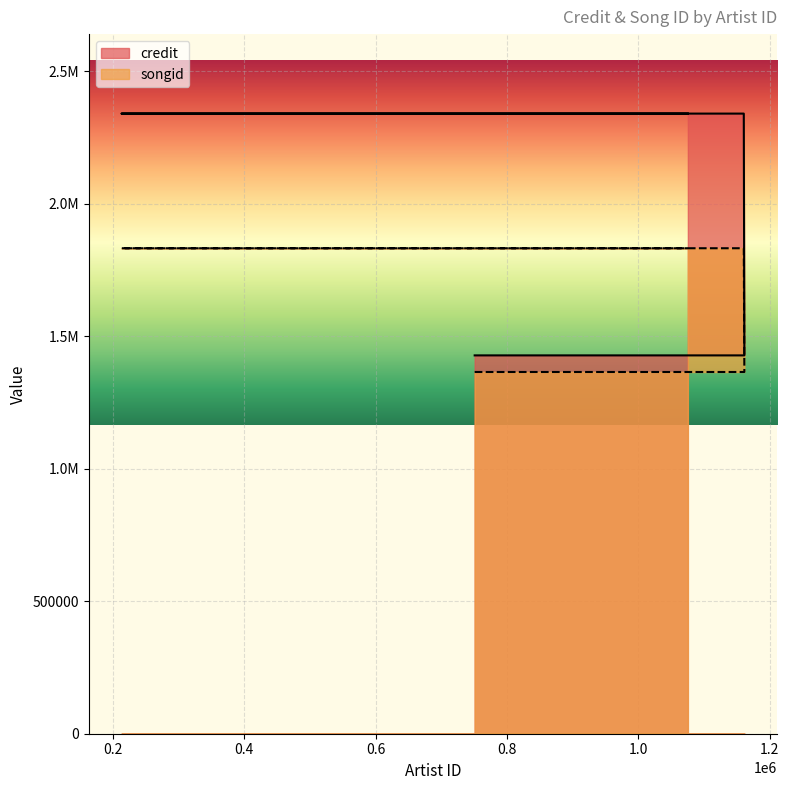

What is the average value of the songid series?

1715563